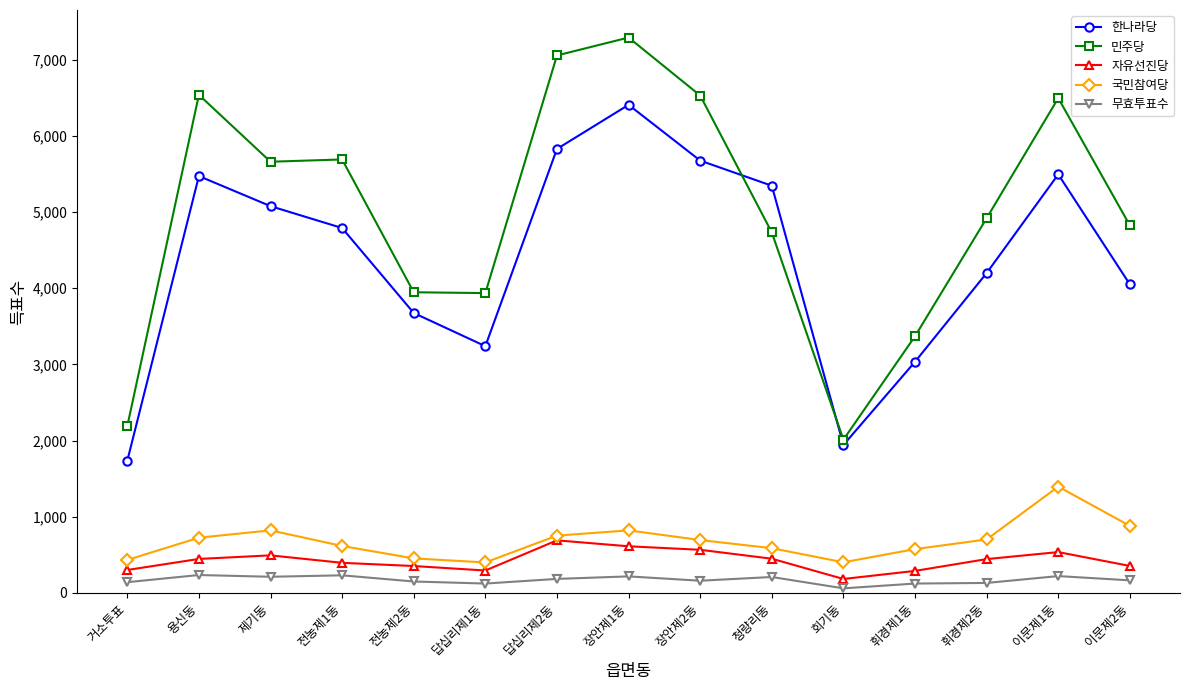

Rank the series by their maximum value, from highest to lowest.

민주당, 한나라당, 국민참여당, 자유선진당, 무효투표수